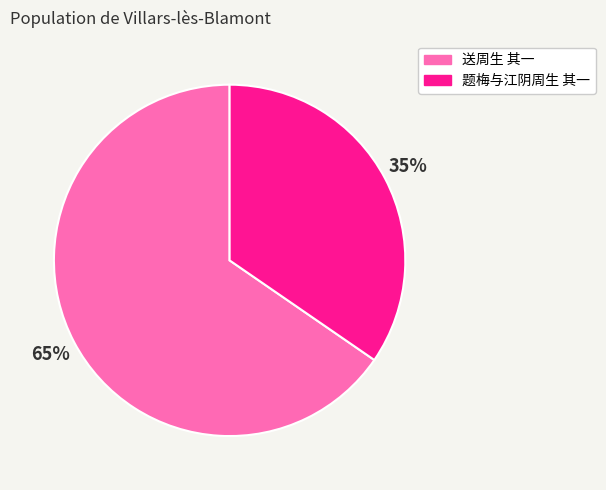

Does 送周生 其一 represent more than half of the total?

Yes